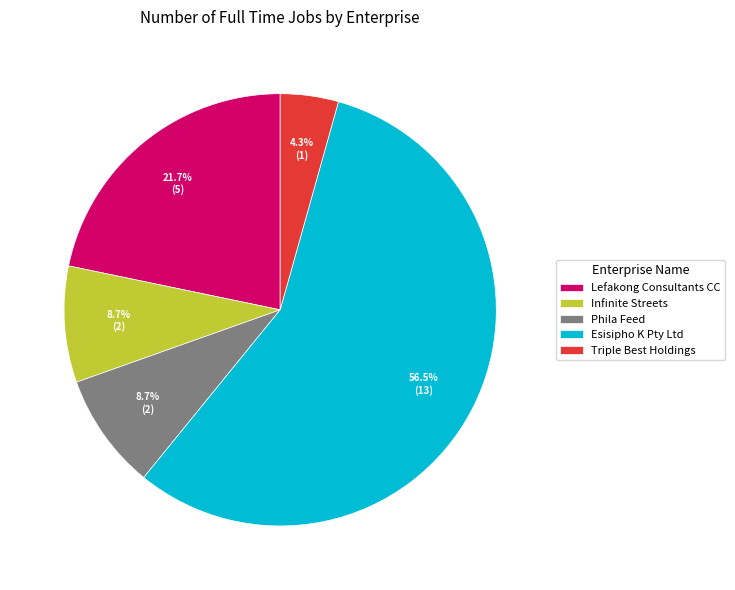

Count the number of slices in the pie.

5